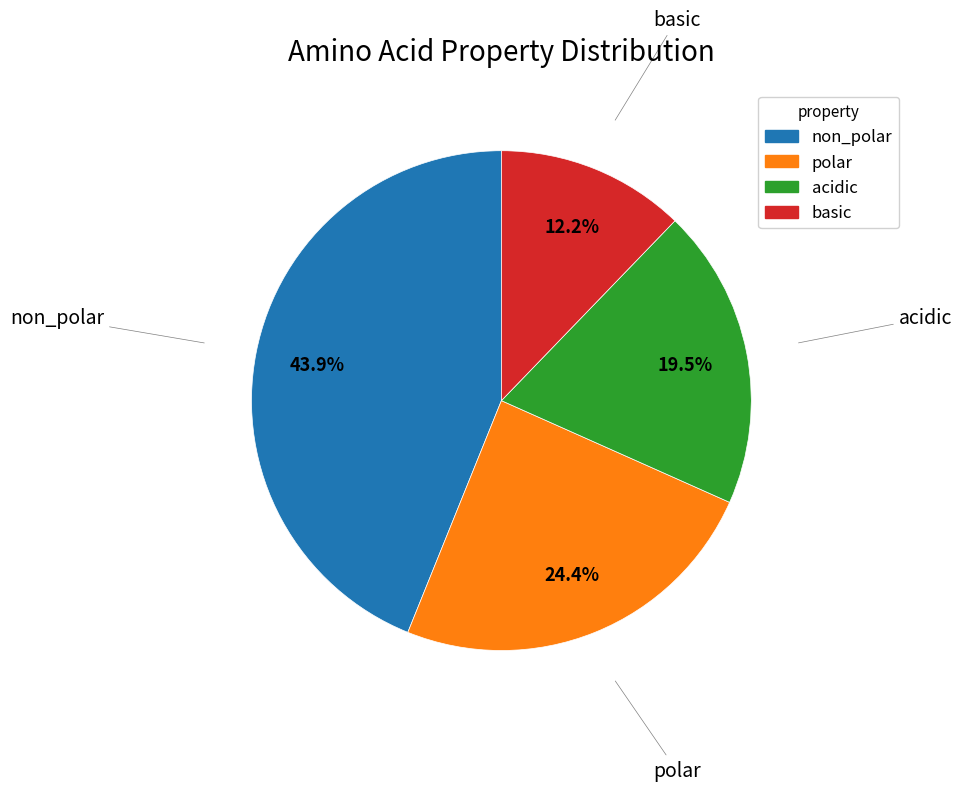

Is non_polar the majority of the pie?

No